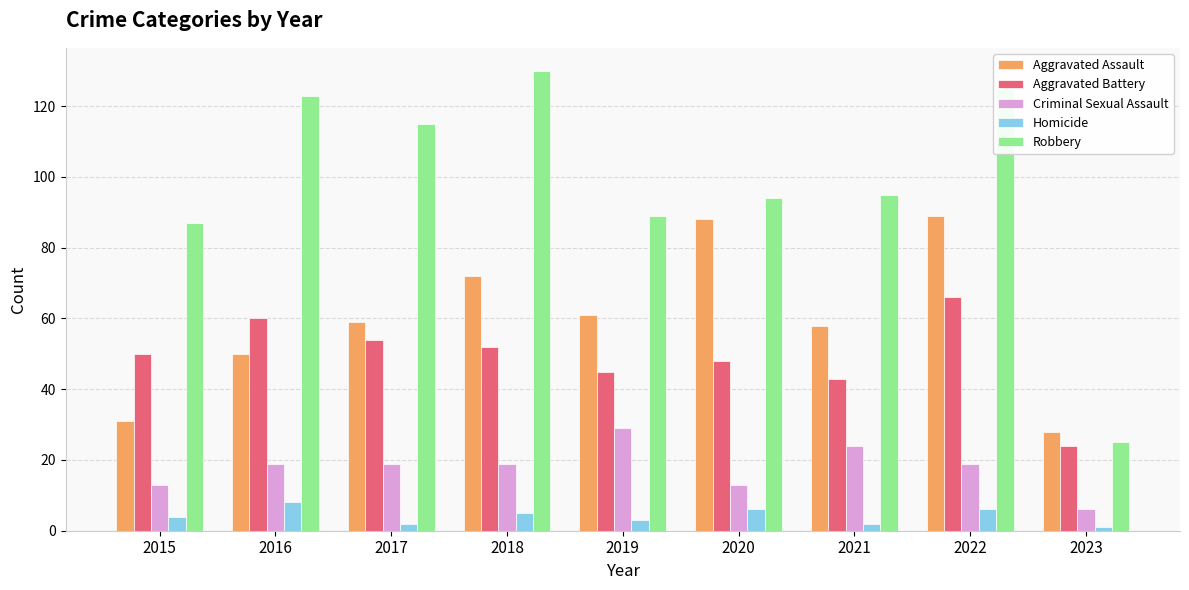

What is the approximate value of Homicide at 2015?

4